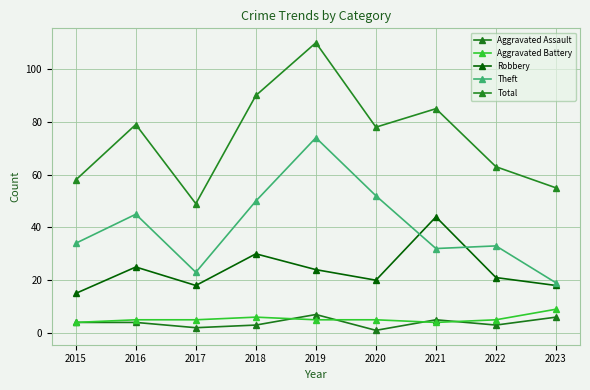

What is the spread (max minus min) of values at 2019?

105